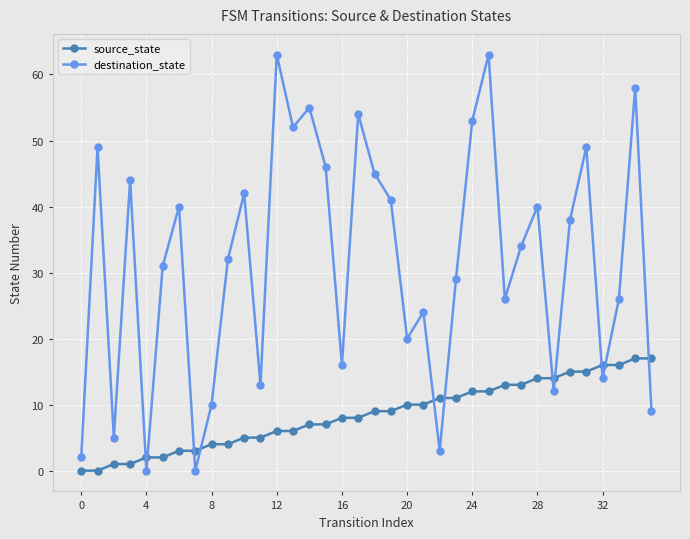

How many data points does each series have?

36